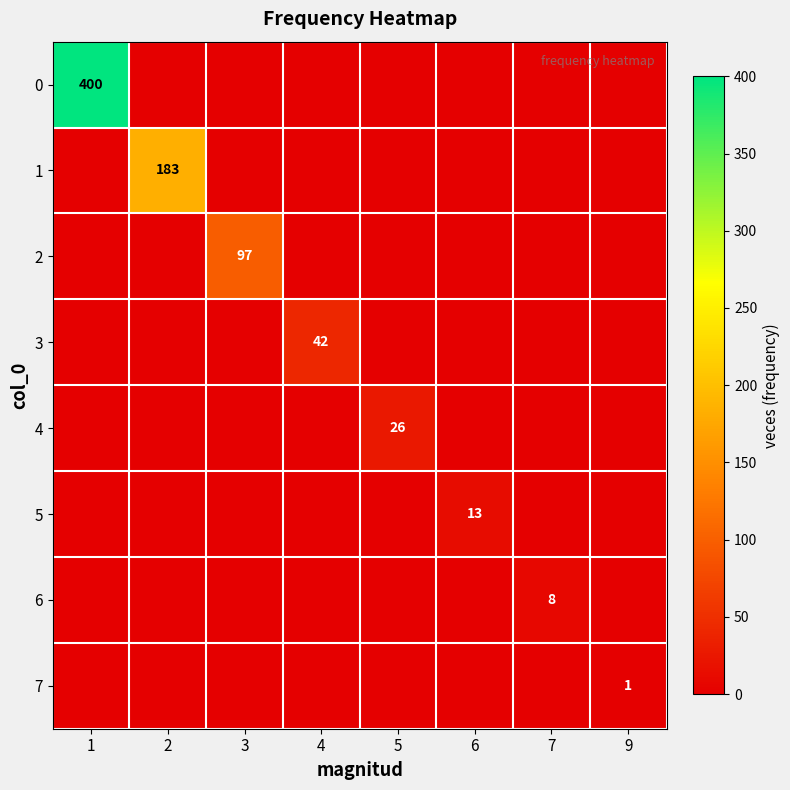

Is it true that 2 equals 97 at 3?

True